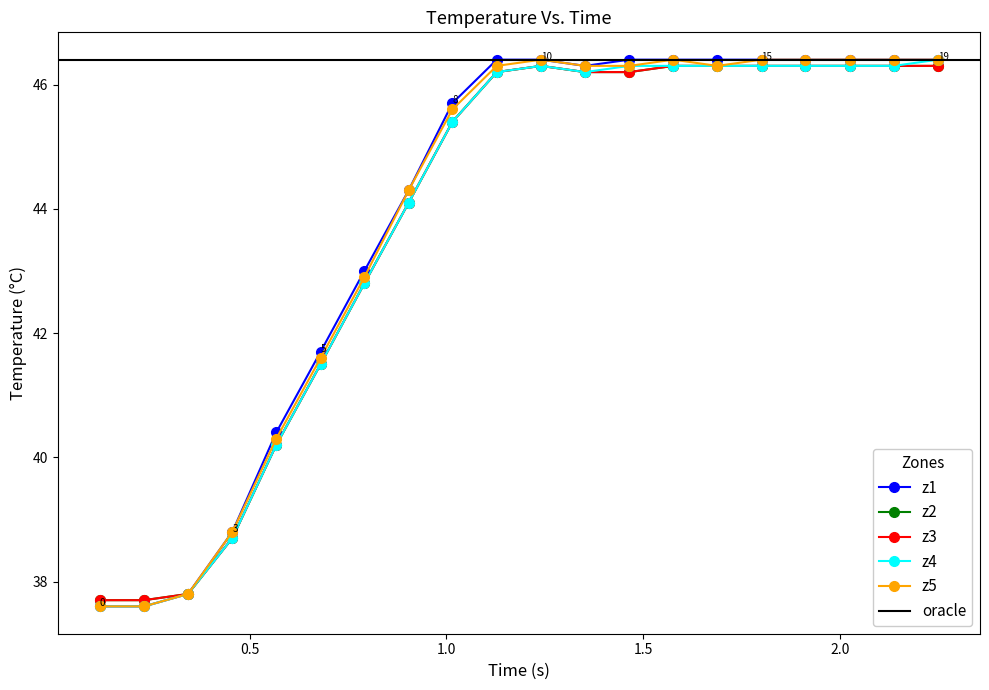

What is the sum of all z1 values?

877.2